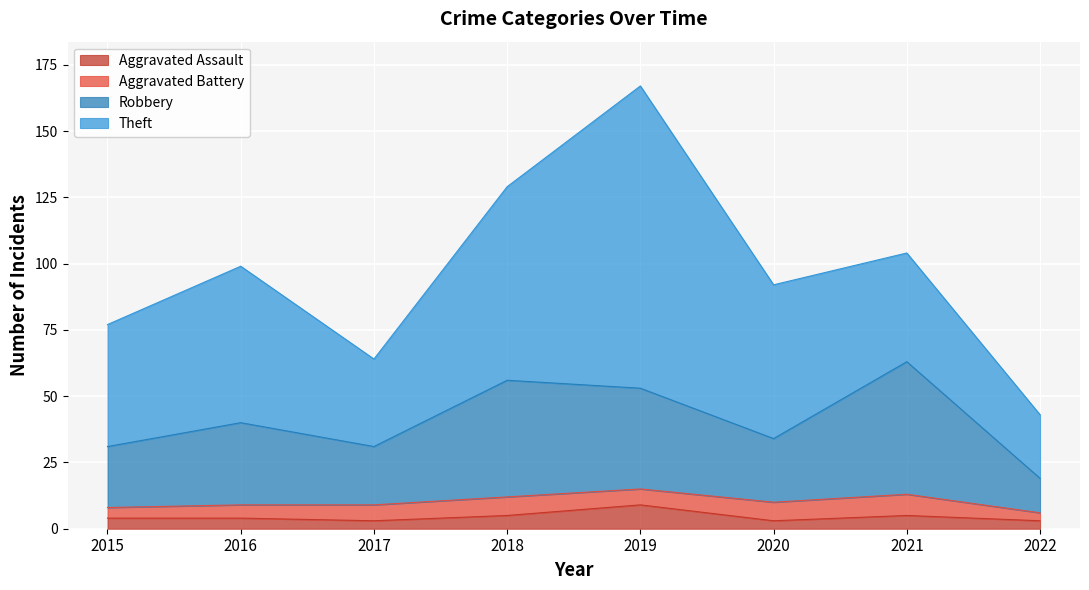

True or false: Robbery and Aggravated Assault intersect in this chart.

False